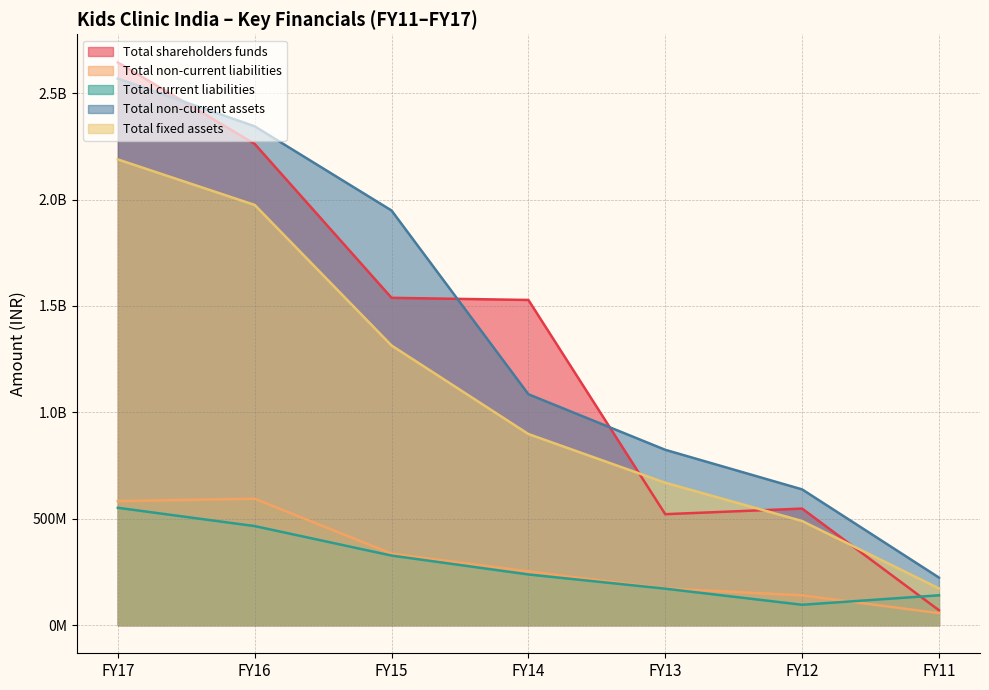

The value of Total shareholders funds at FY13 is 192730149. True or false?

False